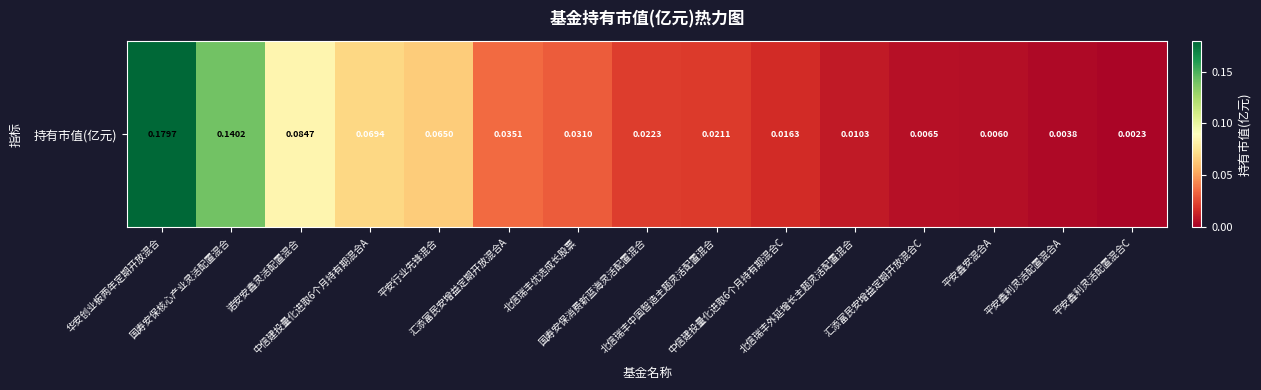

What is the greatest value displayed?

0.2